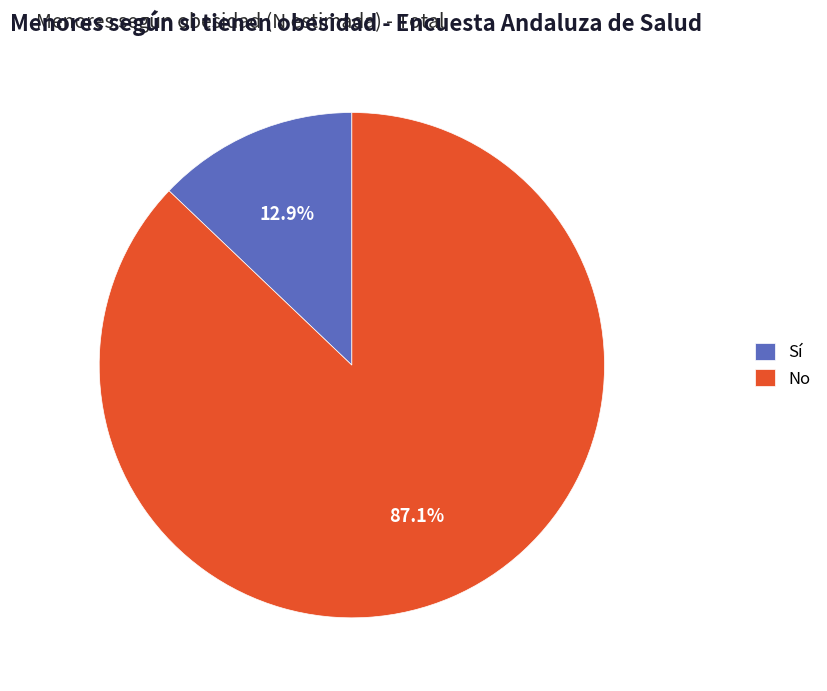

Is the sum of No and Sí greater than half?

Yes